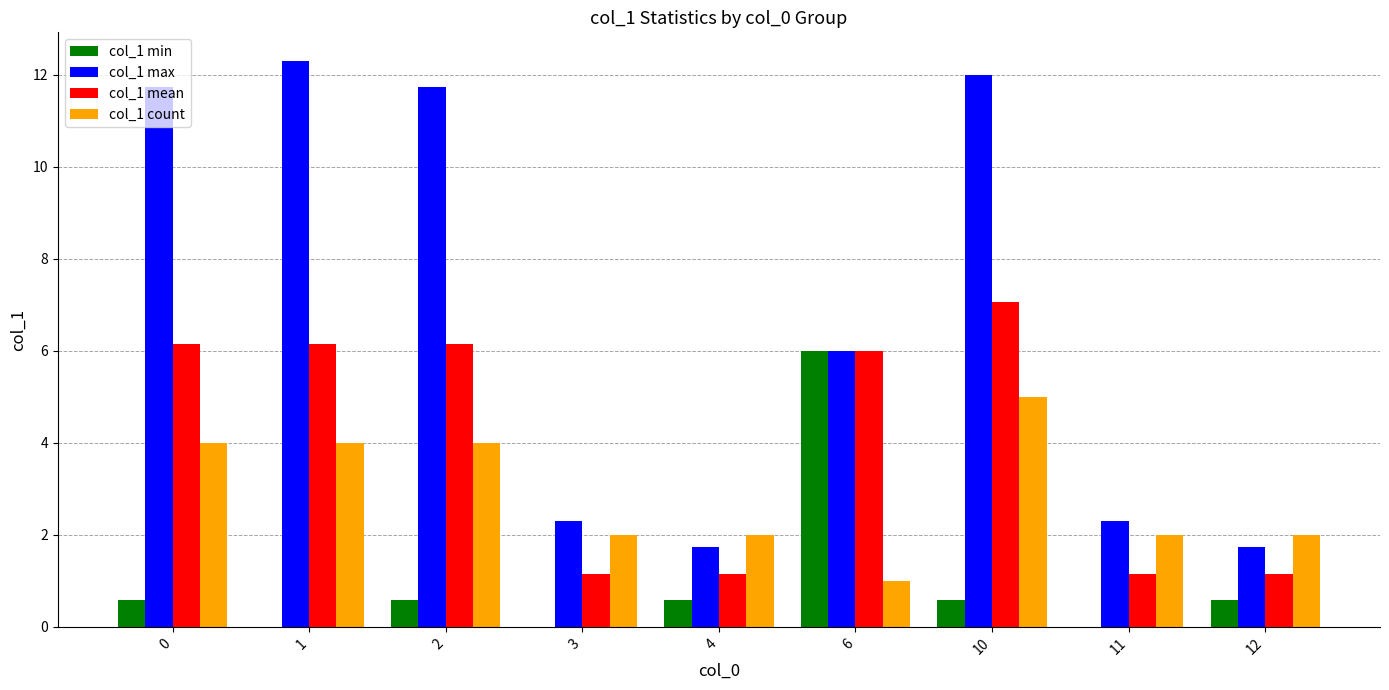

Which series has the widest spread of values?

col_1 max